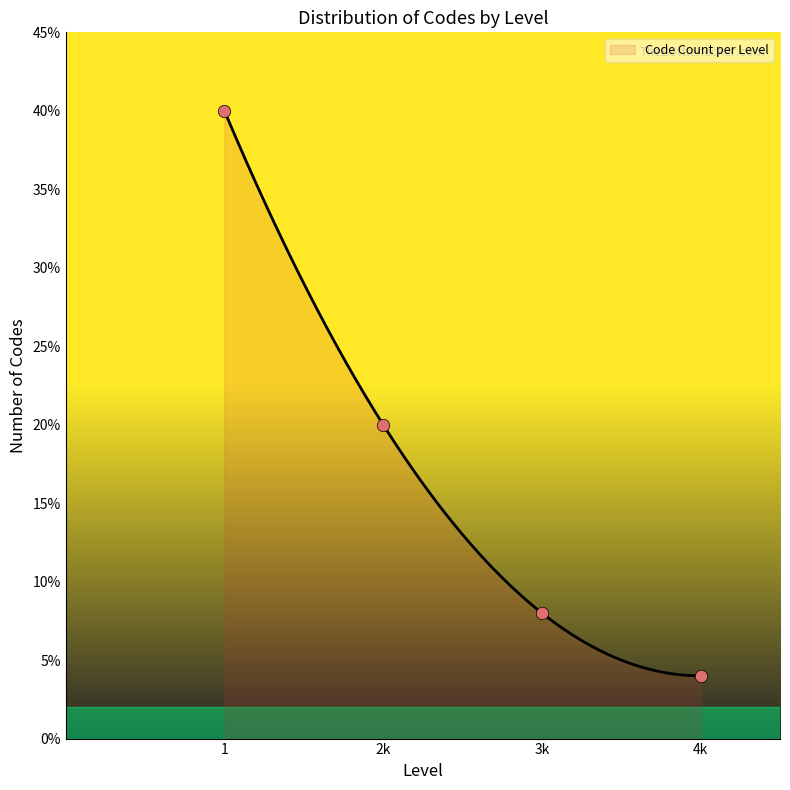

What is the greatest value displayed?

40.0